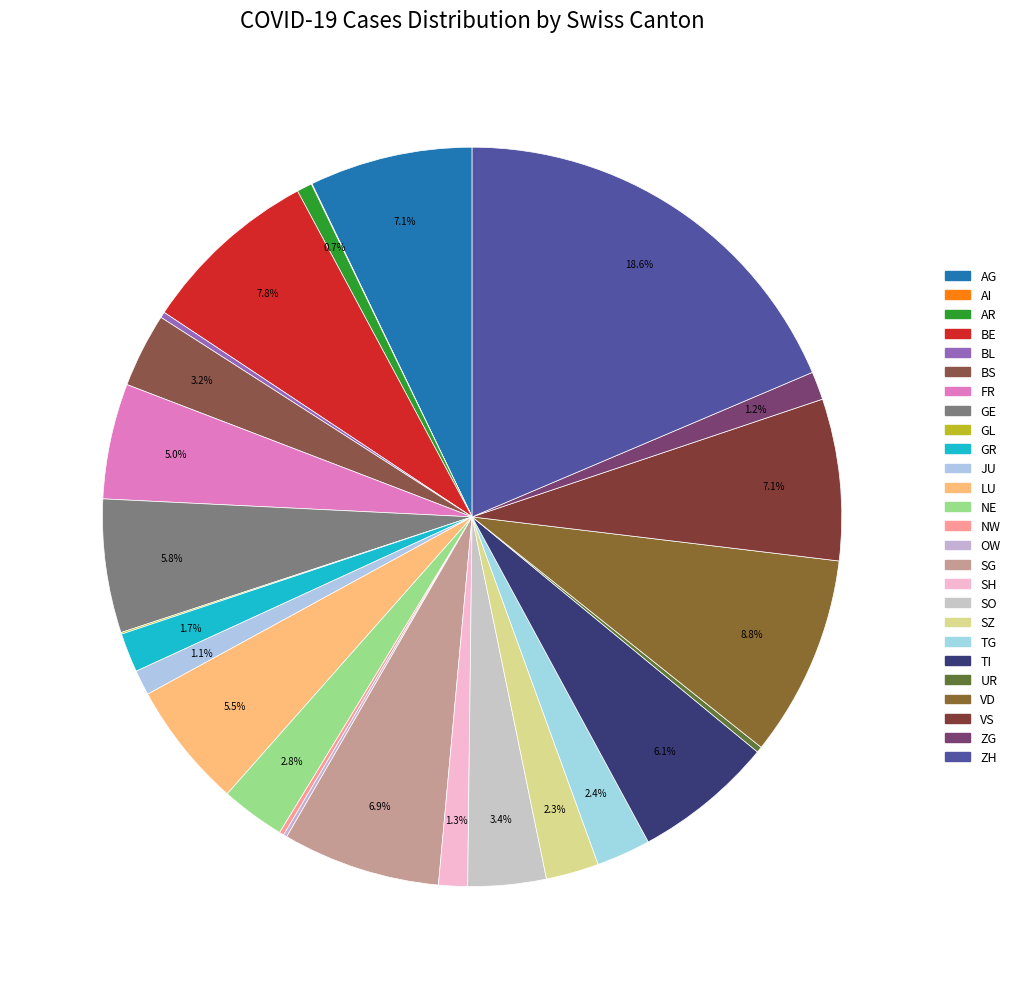

Is there a majority slice in this chart?

No